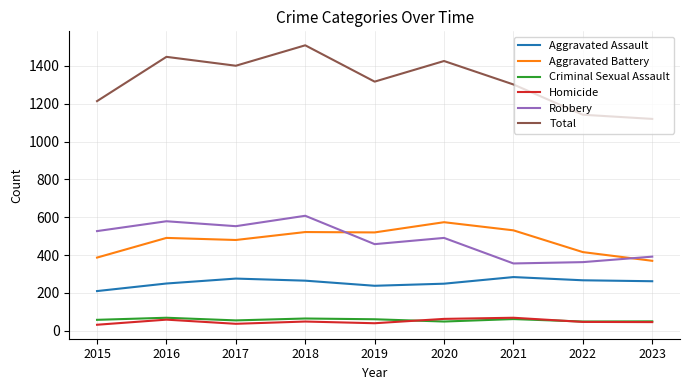

The value of Criminal Sexual Assault at 2018 is 65. True or false?

True